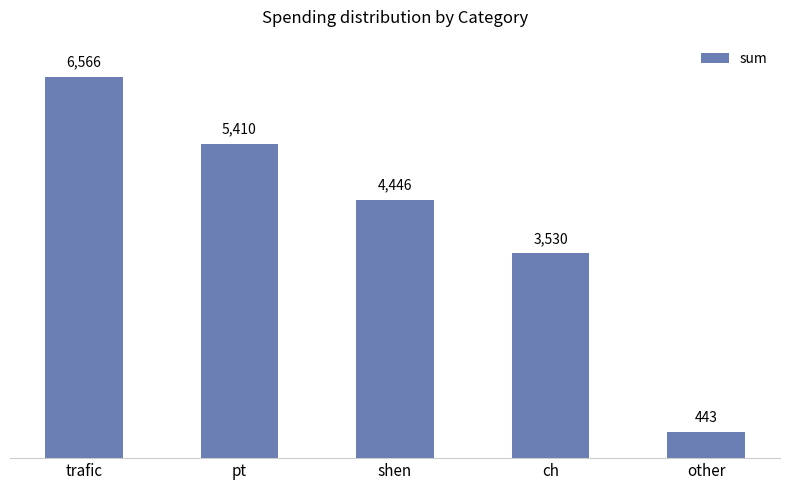

At which label is the value closest to 3504?

ch